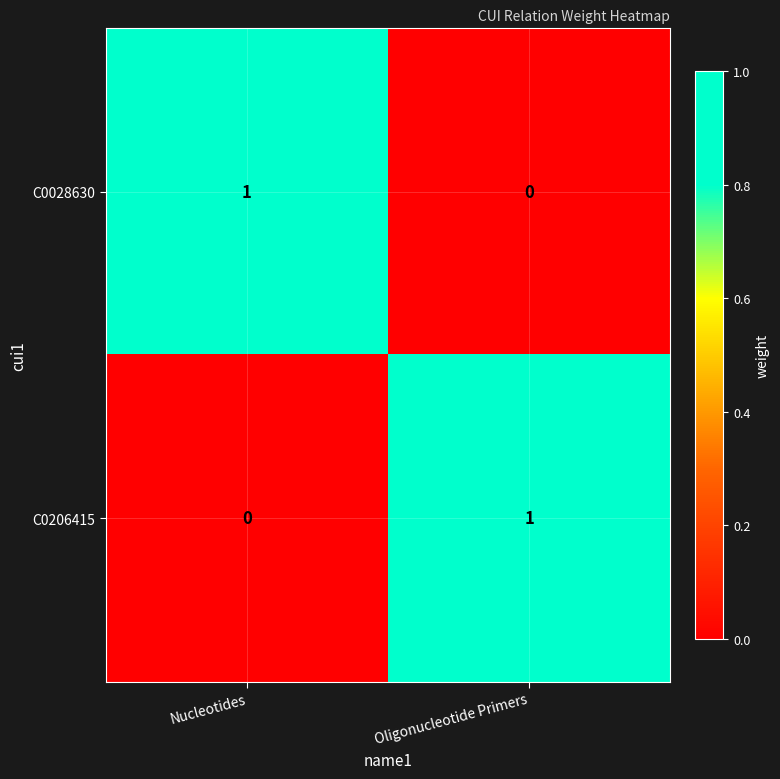

Is the value of C0028630 at Oligonucleotide Primers greater than the value of C0206415 at Oligonucleotide Primers?

No